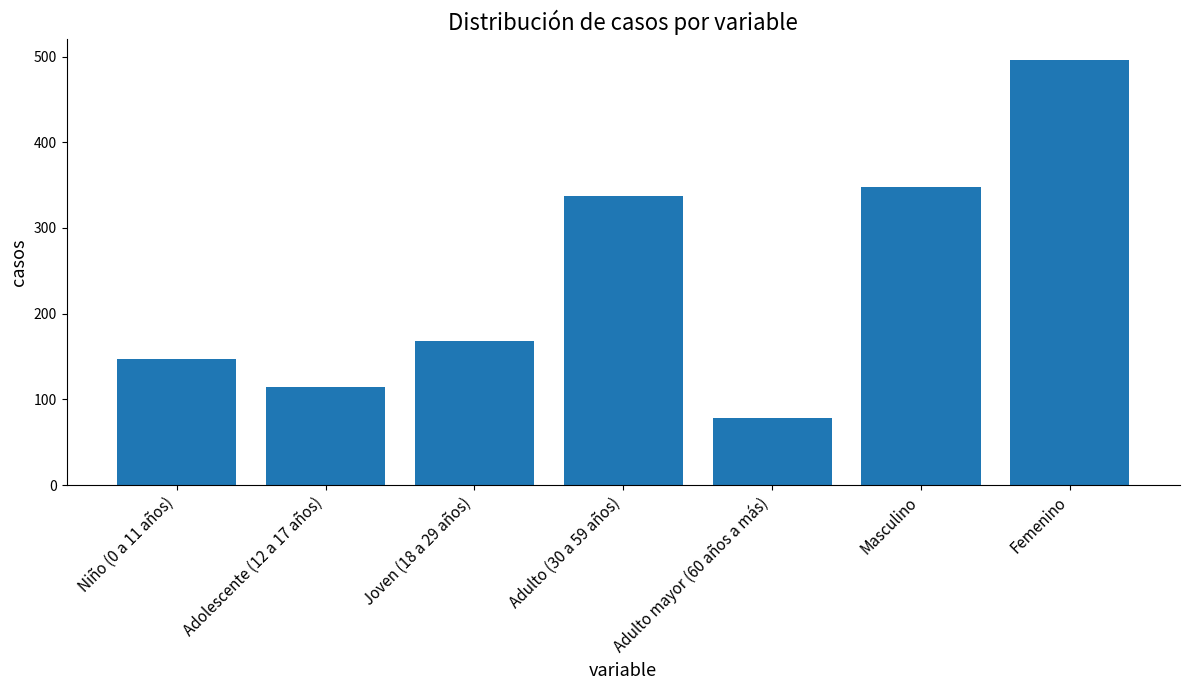

What is the change in value from Joven (18 a 29 años) to Femenino?

+328